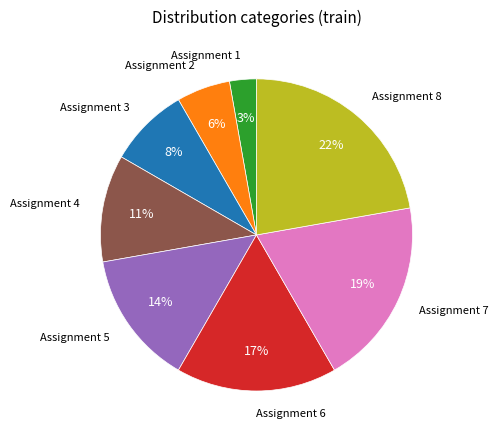

To the nearest percent, what is the average slice percentage?

12%